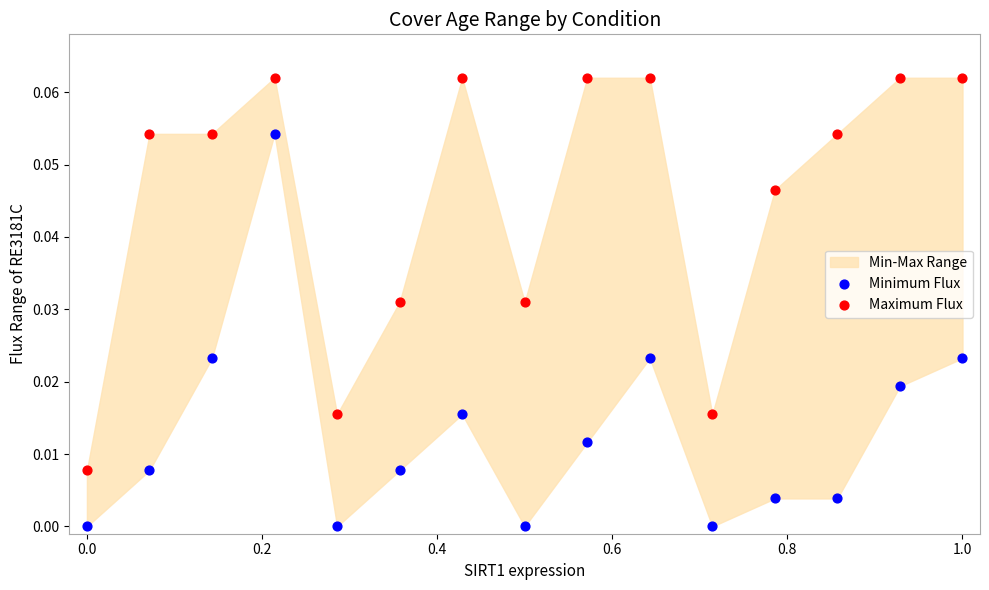

Which series contains the highest Y value?

Maximum Flux